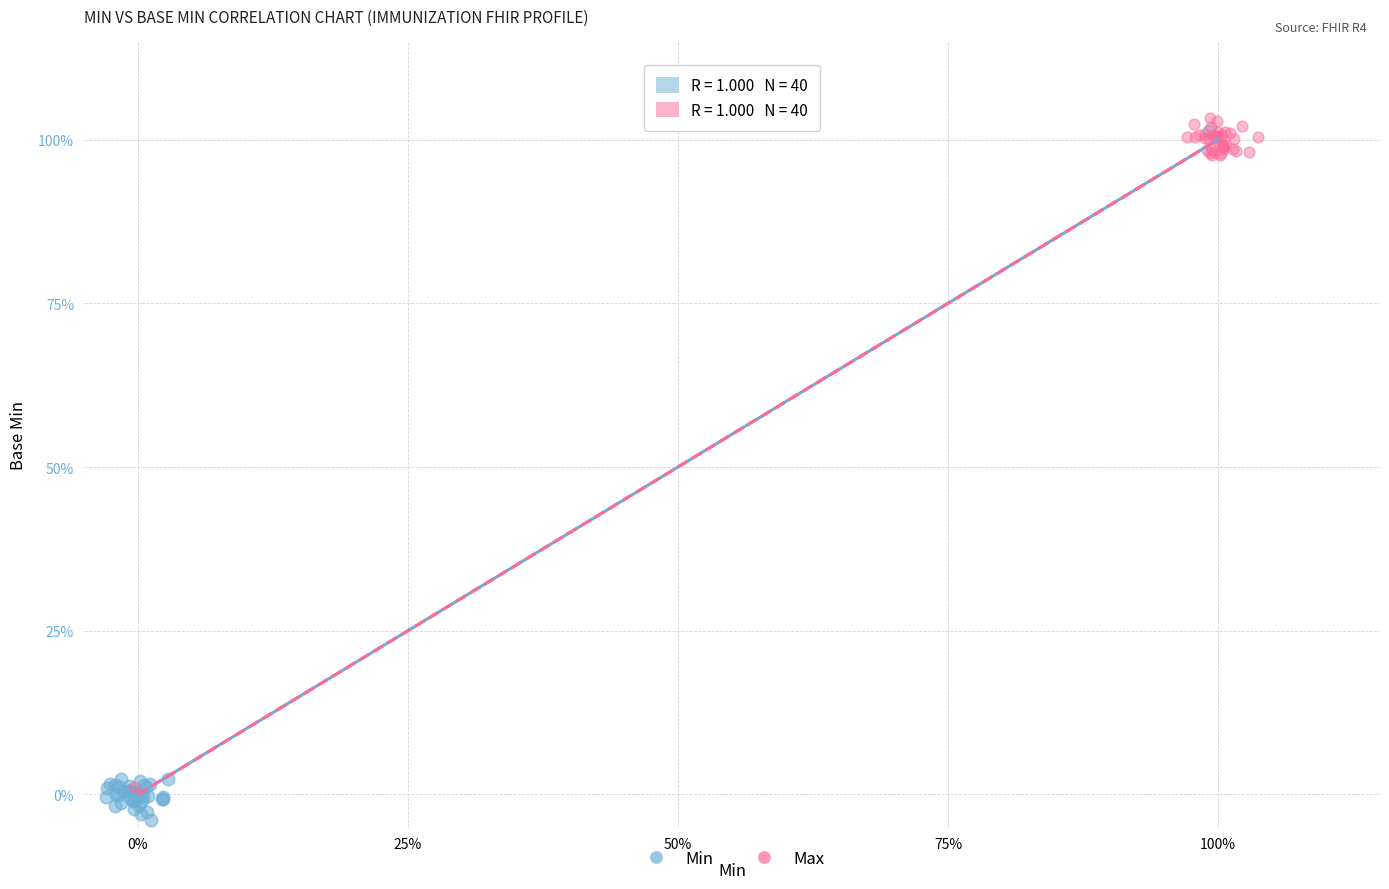

Which series contains the lowest Y value?

Min